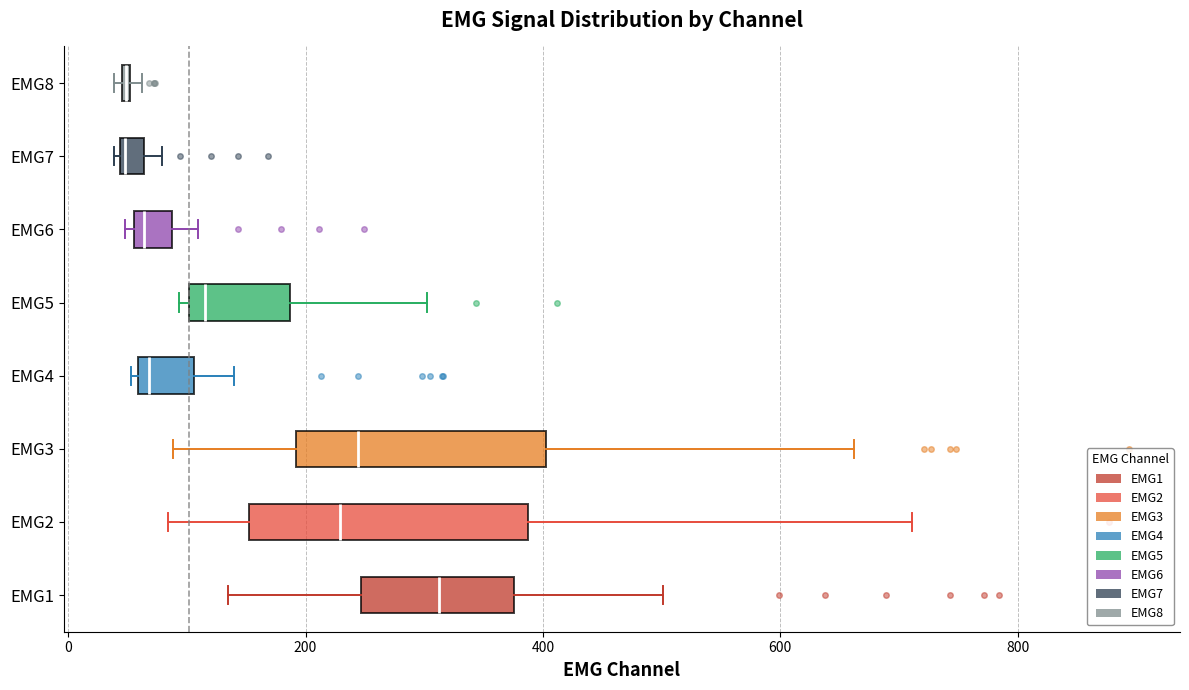

Where is the left edge of the box for EMG6 on the x-axis? The values are not printed on the chart, so give them approximately, as read against the axis.

60